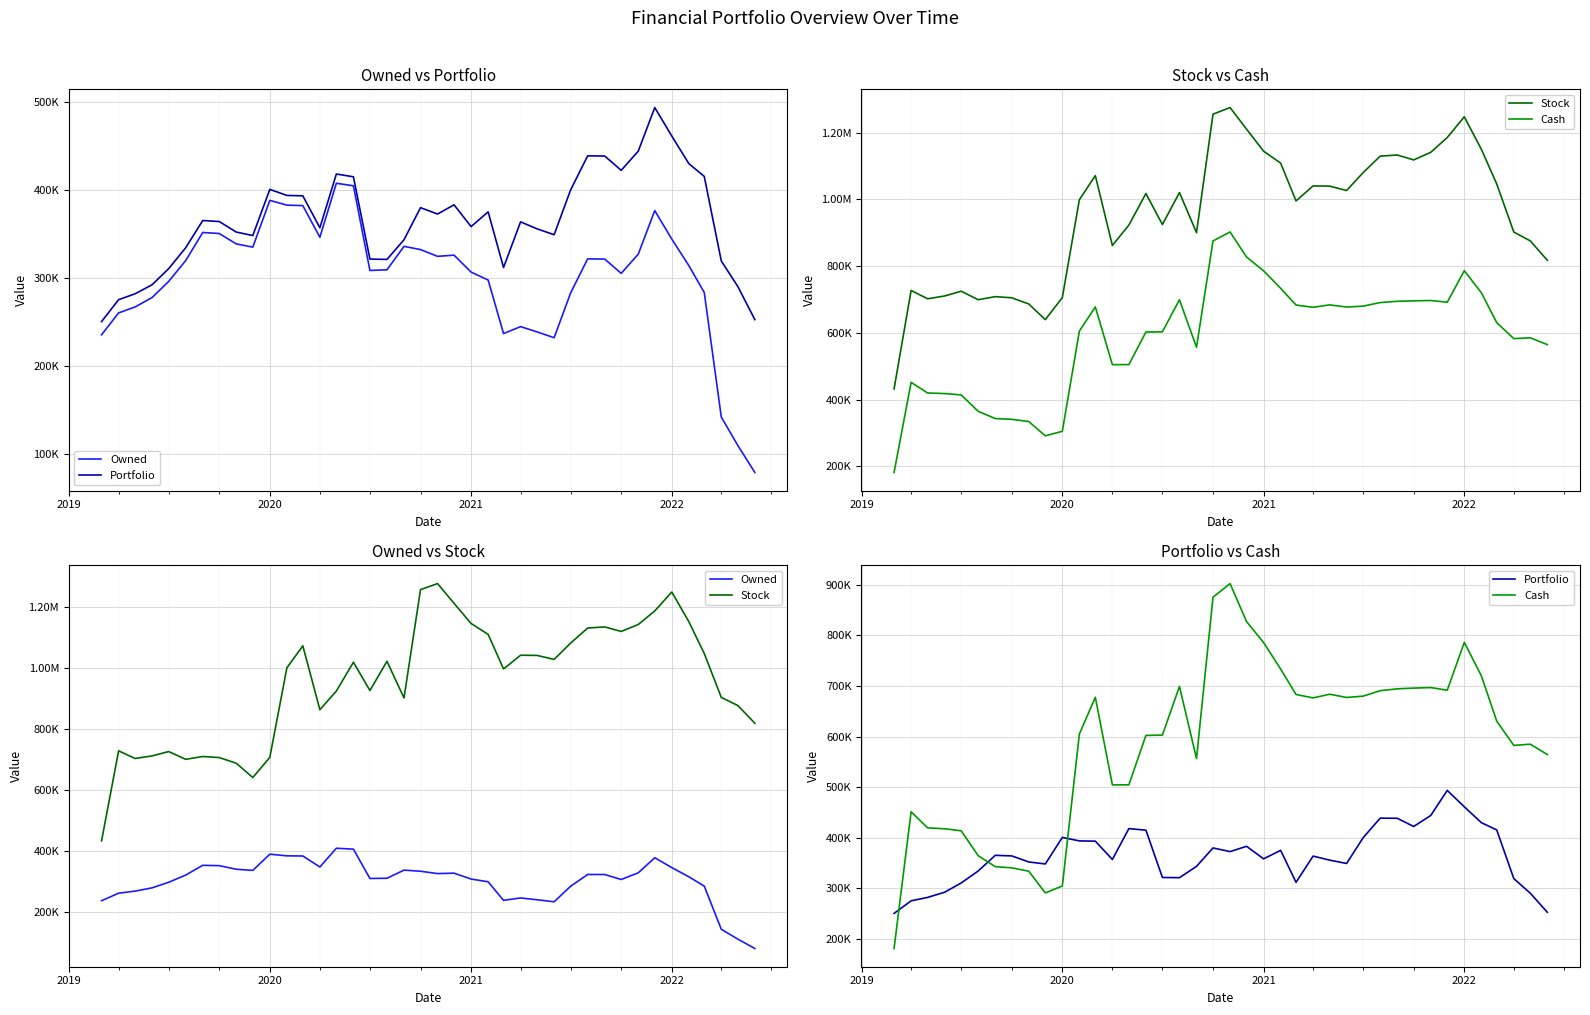

What is the value of the Owned point at the 39th from the left?

110062.8